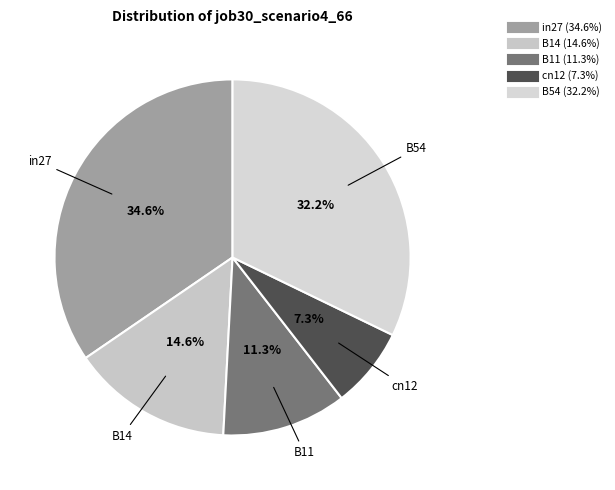

To the nearest percent, what percentage of the pie is B11?

11%